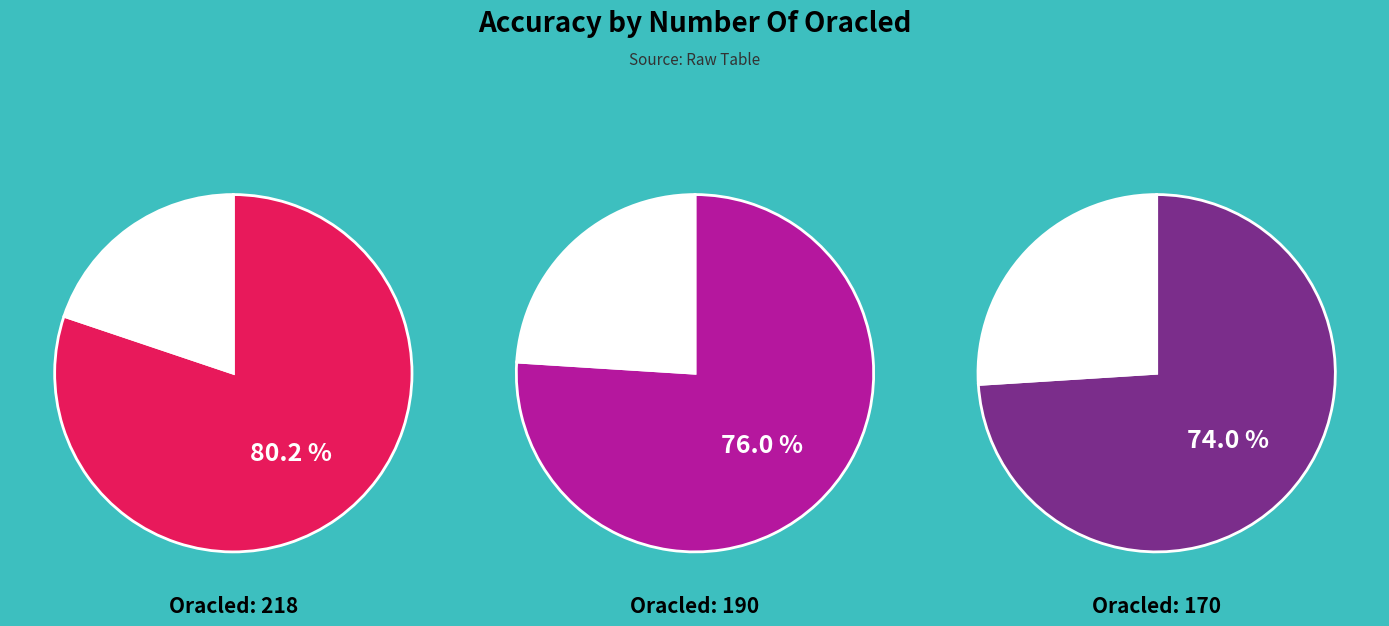

True or false: 170 accounts for 20% of the total.

False